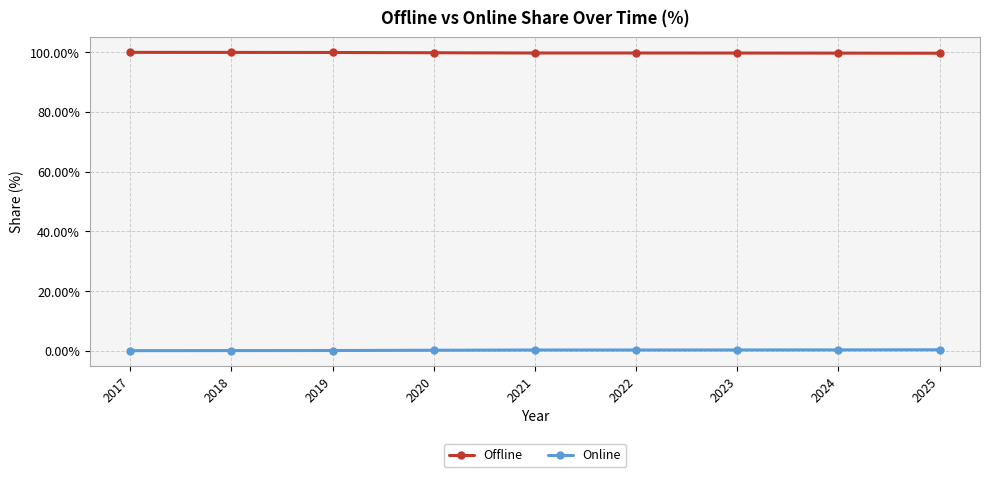

At how many categories does at least one series exceed 76?

9